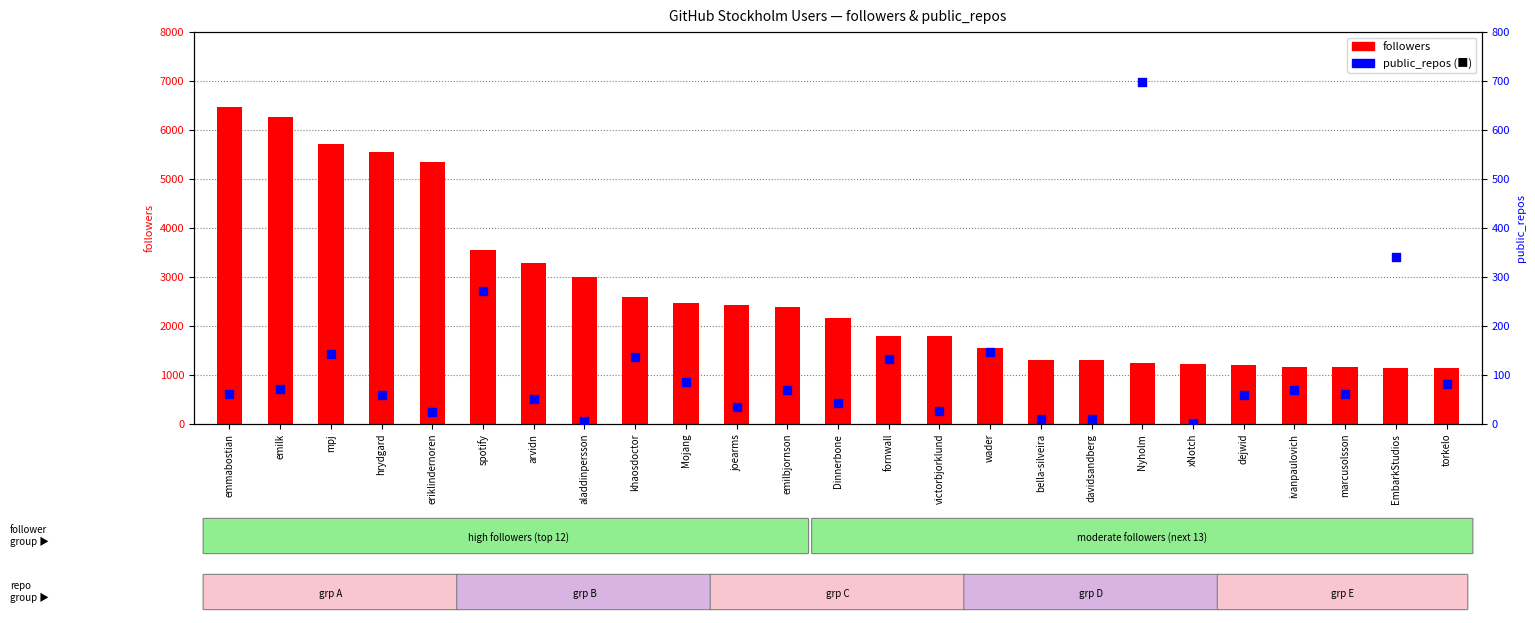

Which series reaches the maximum Y coordinate?

followers